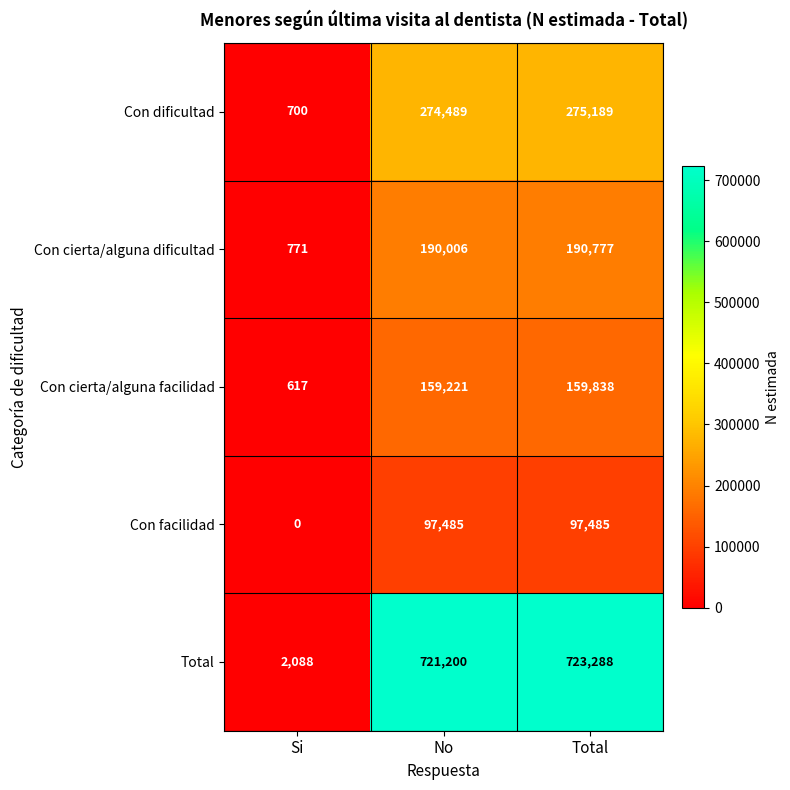

What is the average value of the Con cierta/alguna facilidad series?

106559